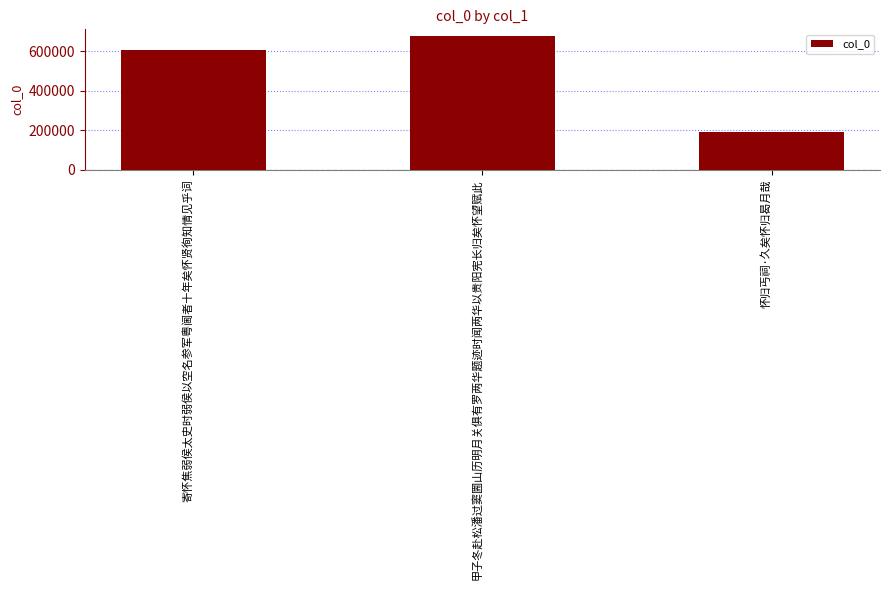

The value at 甲子冬赴松潘过窦圌山历明月关俱有罗两华题迹时闻两华以贵阳宪长归矣怀望赋此 is 918538. True or false?

False